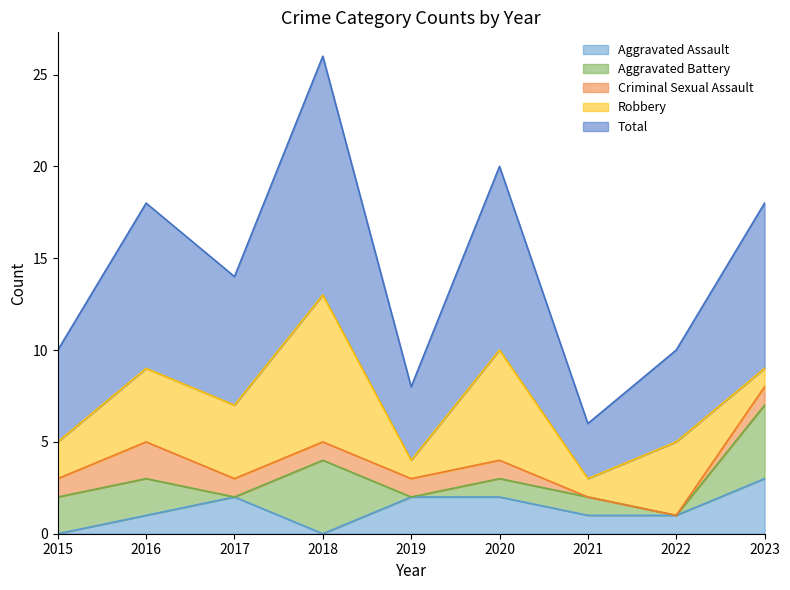

How many values in Aggravated Assault are above zero?

7